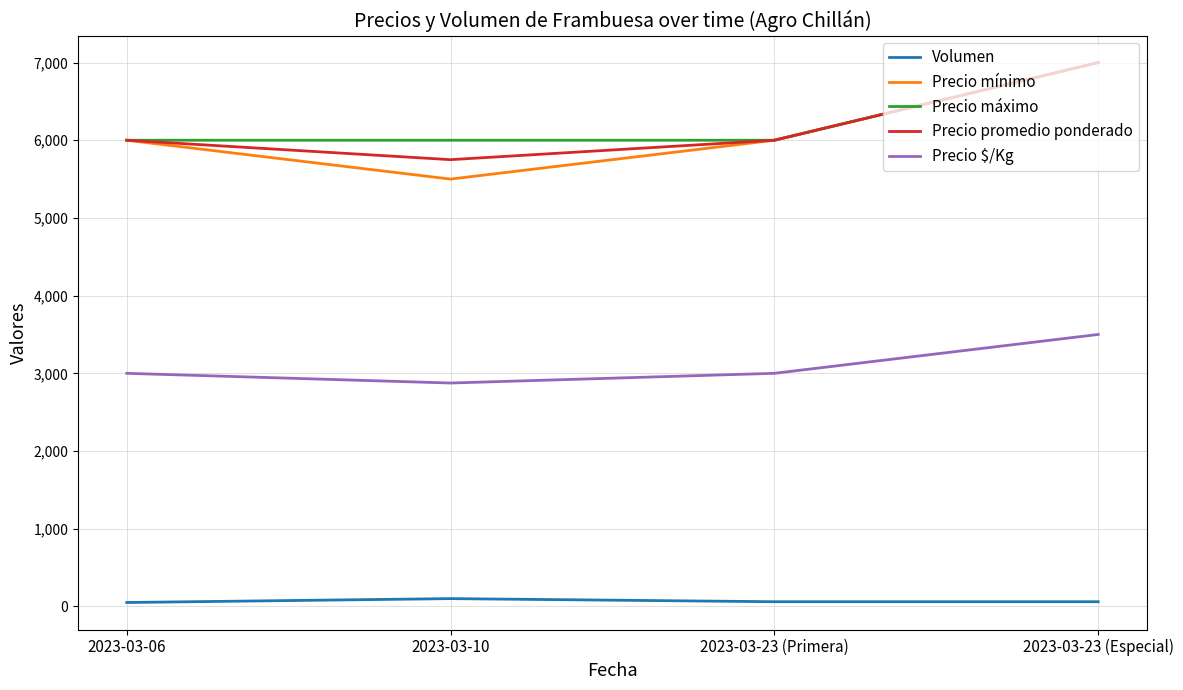

The Volumen series shows 100 at 2023-03-10. True or false?

True